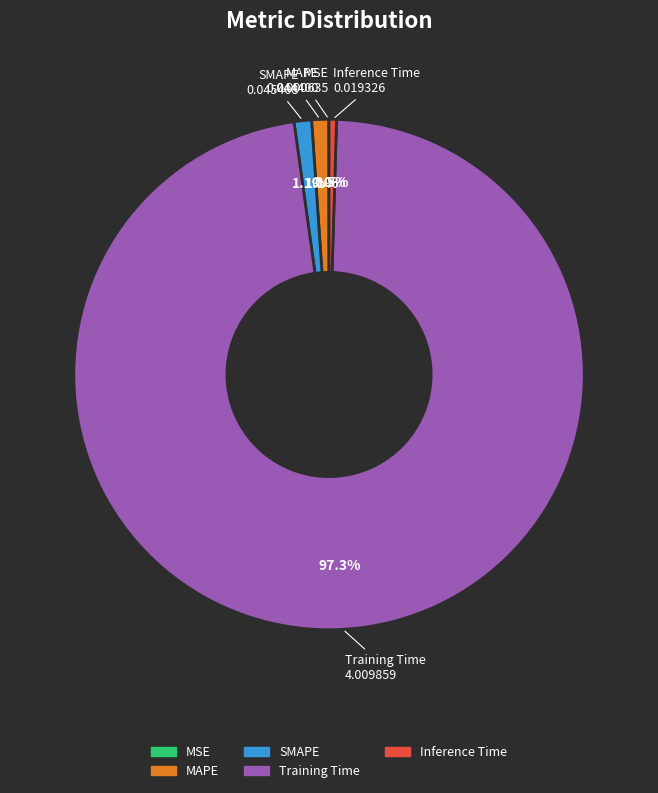

Combined, what portion of the pie is MAPE and Training Time?

98.4%